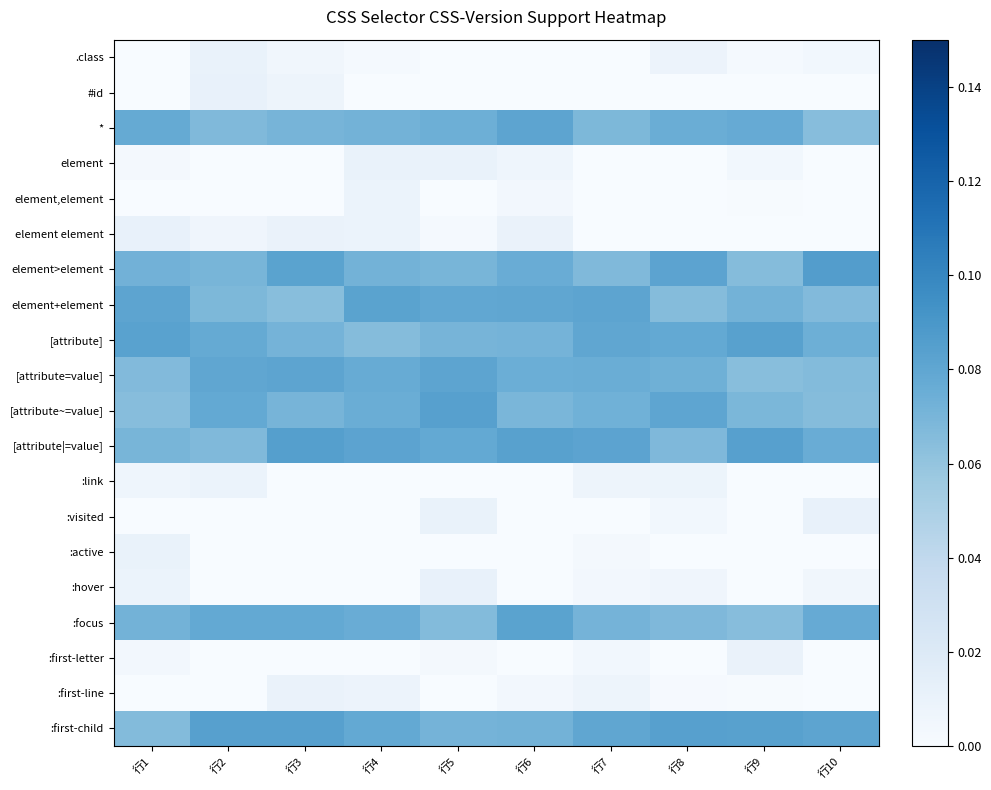

Which series has the largest total across all categories?

:first-child